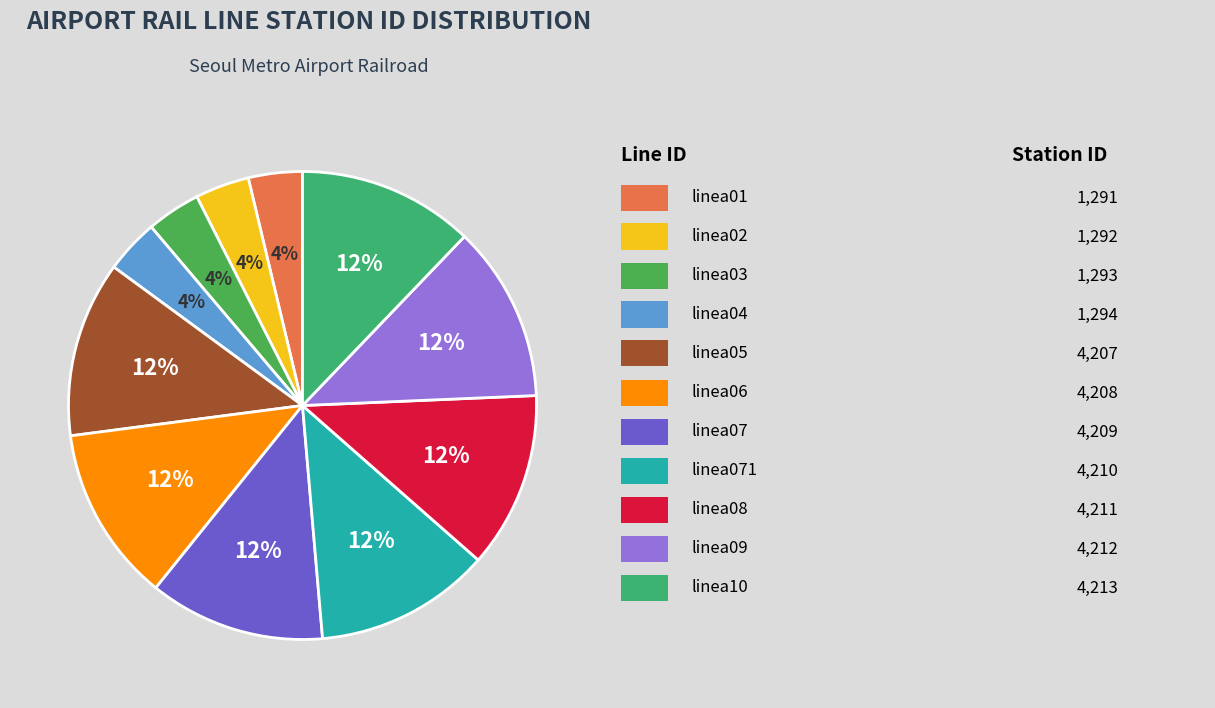

How many segments does this pie chart have?

11